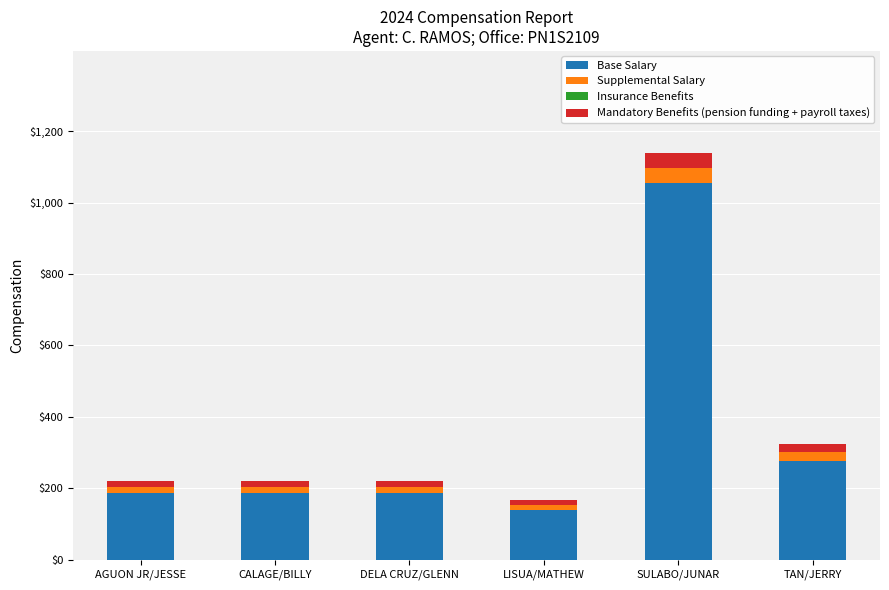

Which category has the lowest value in the Base Salary series?

LISUA/MATHEW